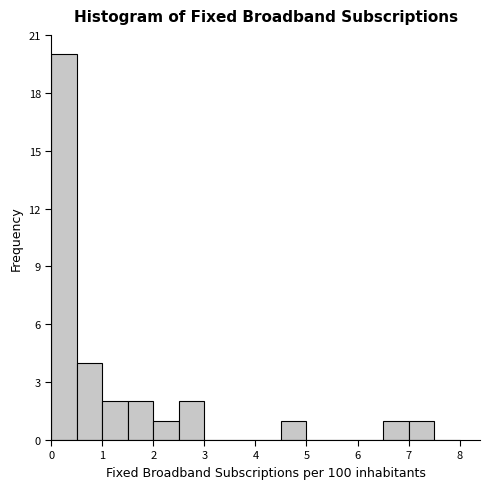

How tall is the bar that spans 7.0 to 7.5 on the x-axis? The values are not printed on the chart, so give them approximately, as read against the axis.

1